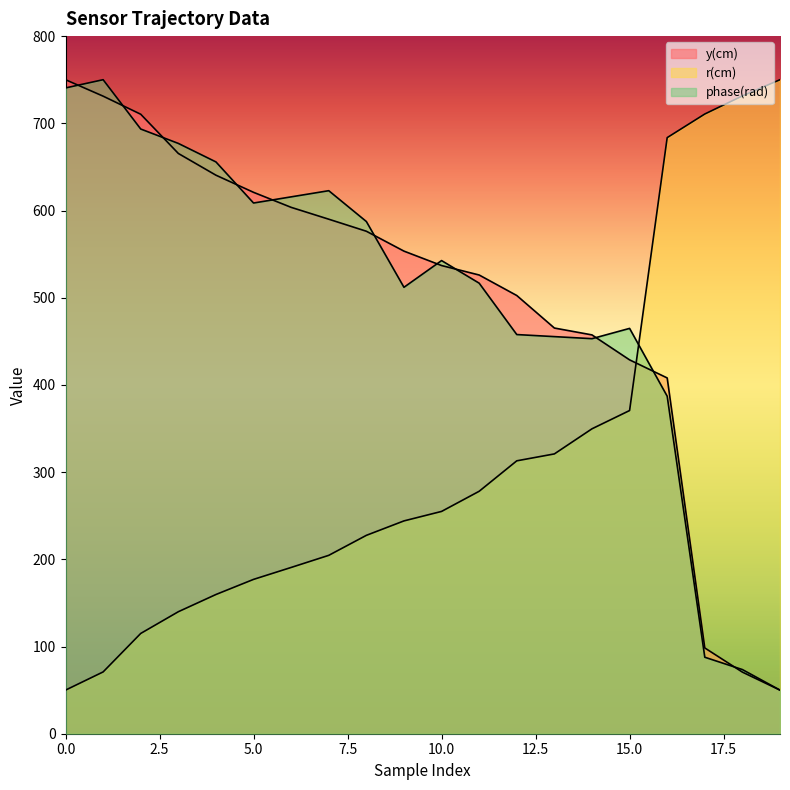

What is the difference between the maximum and minimum values in the y(cm) series?

700.0